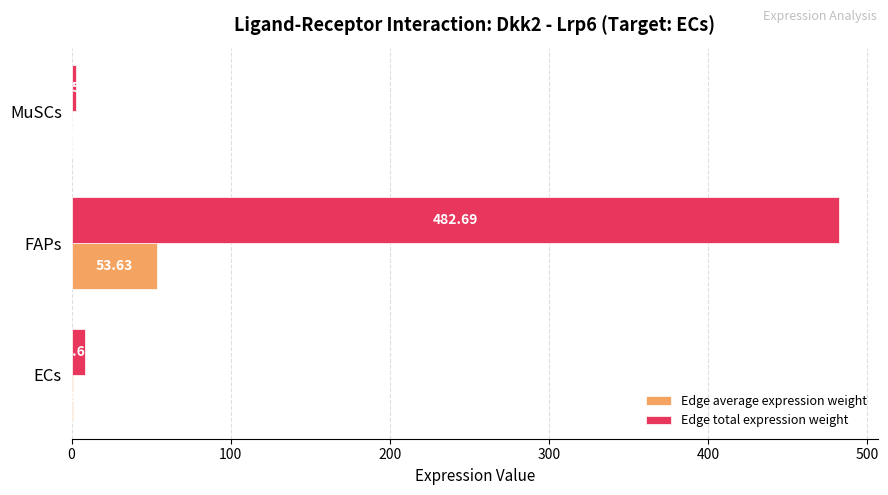

Which label corresponds to the largest value in the chart?

FAPs